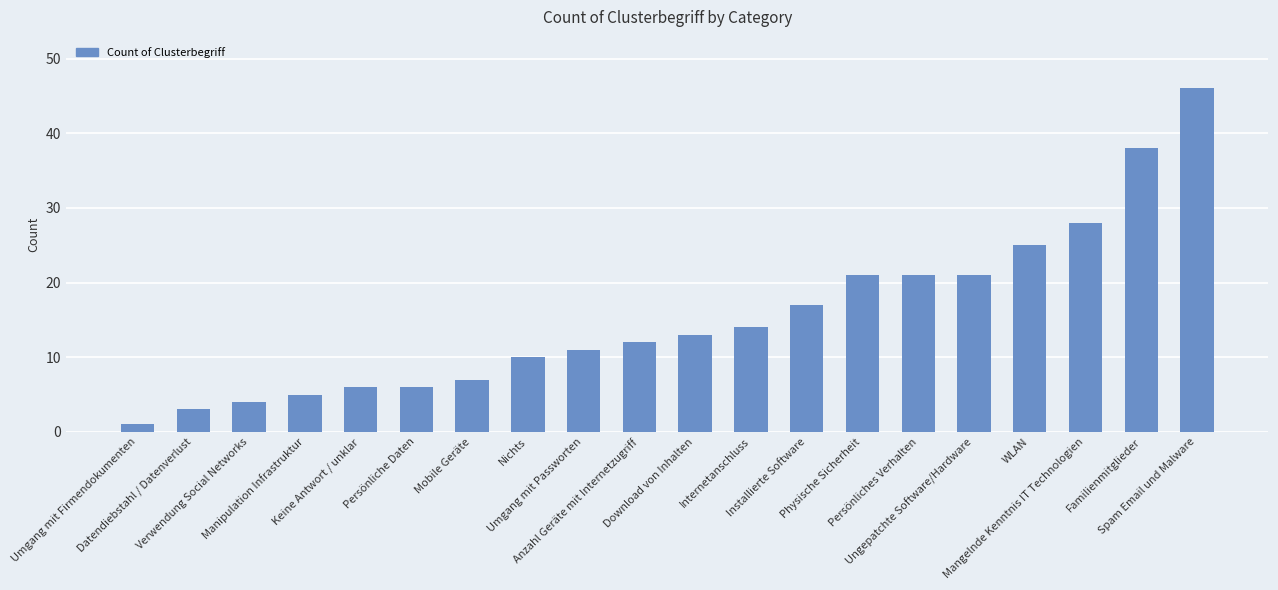

What is the sum of the values at Umgang mit Passworten and Datendiebstahl / Datenverlust?

14